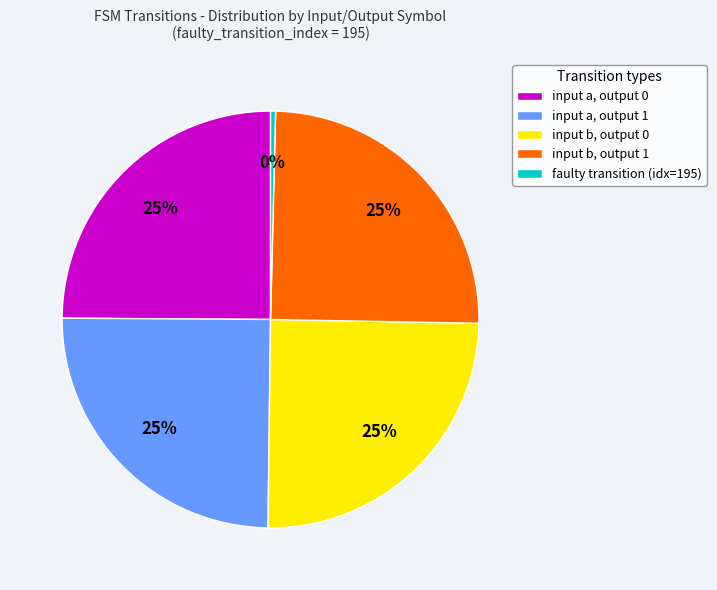

To the nearest percent, what is the difference between the faulty transition and input b, output 0 slice percentages?

24%